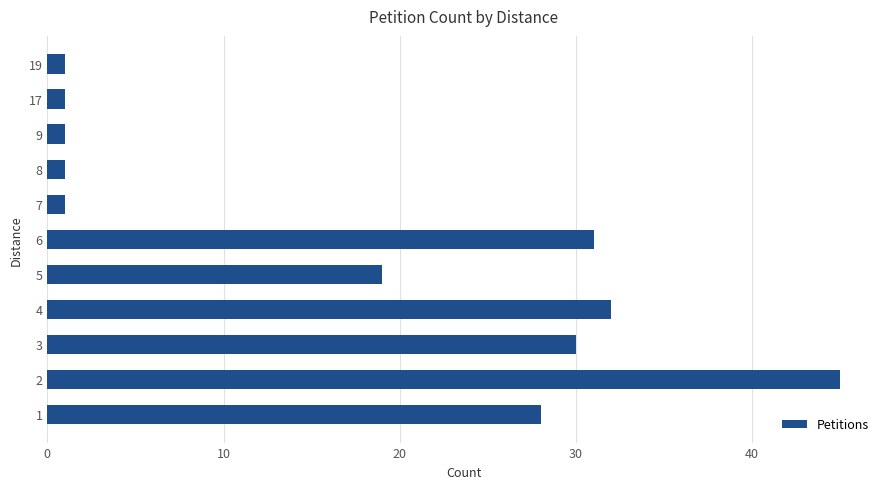

What is the average value?

17